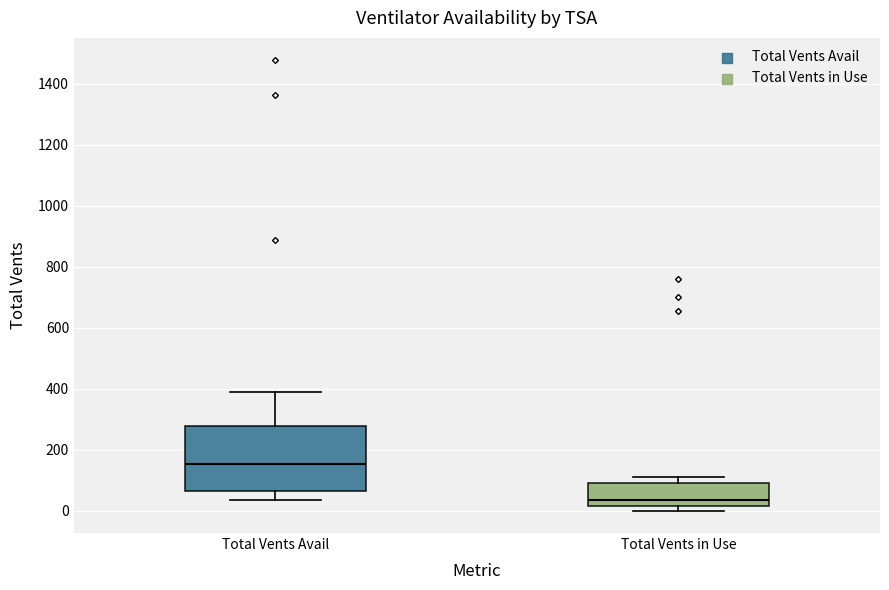

Reading left to right, transcribe this box plot: for each box, give where its median line is, the range the box spans, and where its two whiskers end, as read against the y-axis. The values are not printed on the chart, so give them approximately, as read against the axis.

Total Vents Avail: median 160, box 60 to 280, whiskers 40 to 380
Total Vents in Use: median 40, box 20 to 80, whiskers 0 to 100